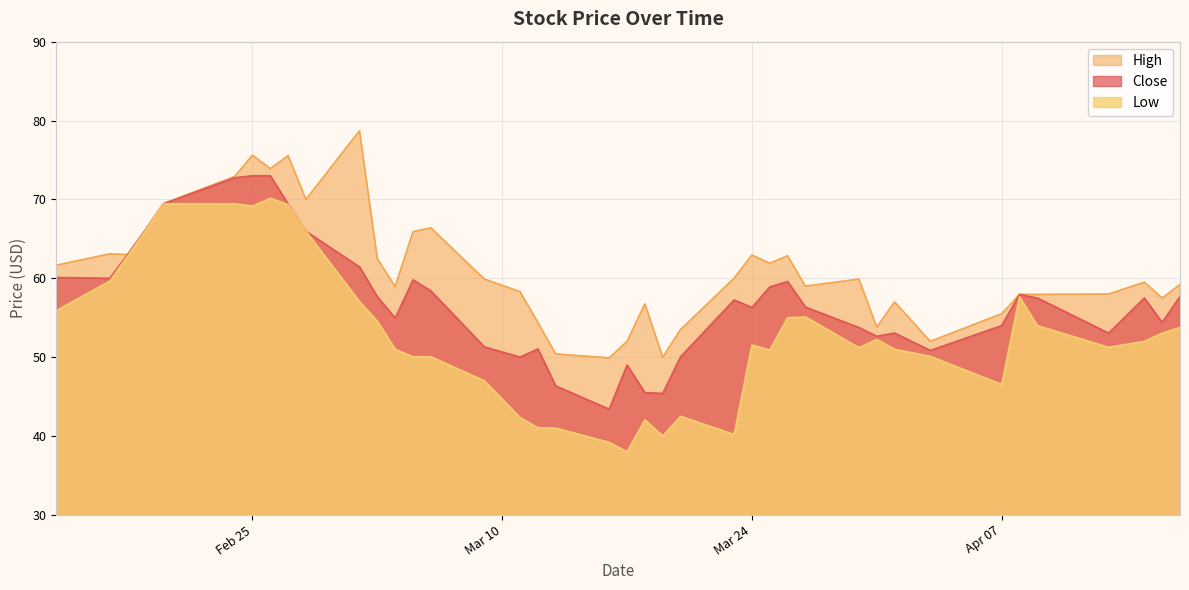

What is the value of the High point at the 16th from the left?

59.9